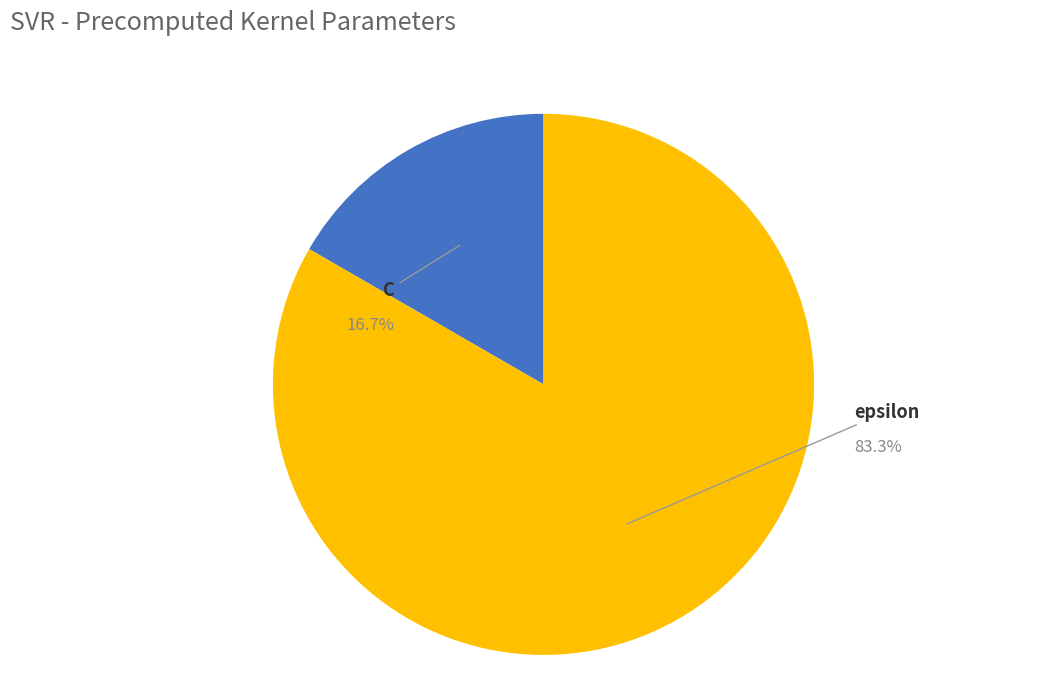

Which has a higher value, epsilon or C?

epsilon